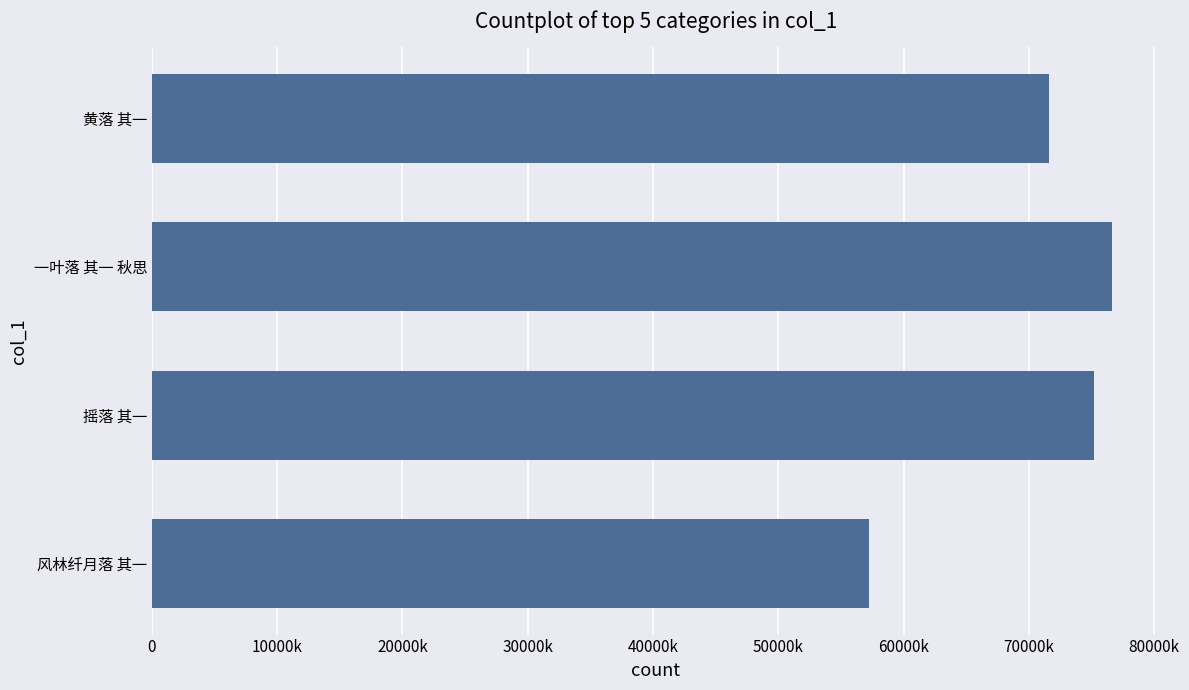

What value does the data have at 黄落 其一, to the nearest 100?

716200